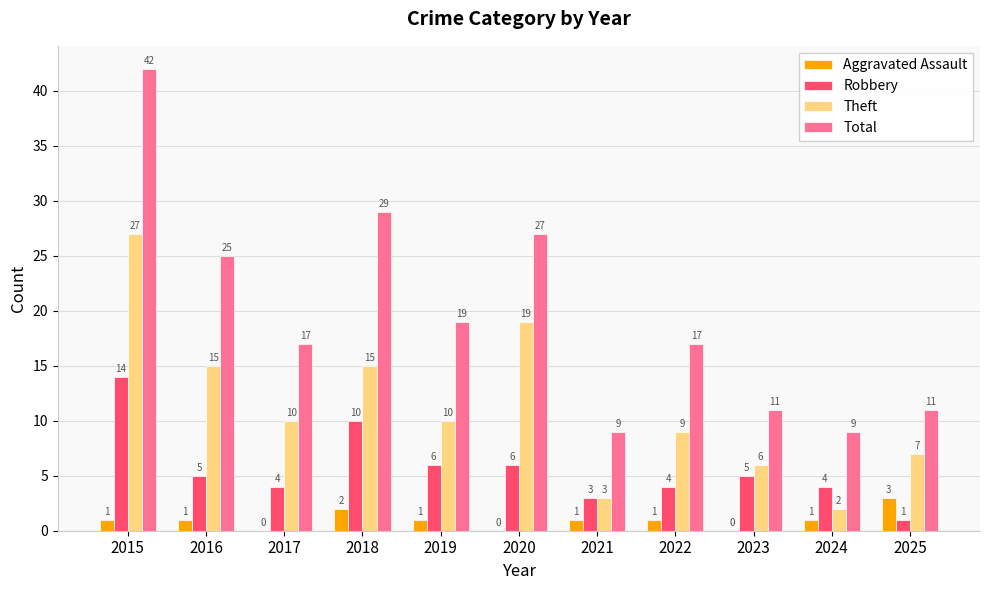

The Total series shows 17 at 2017. True or false?

True